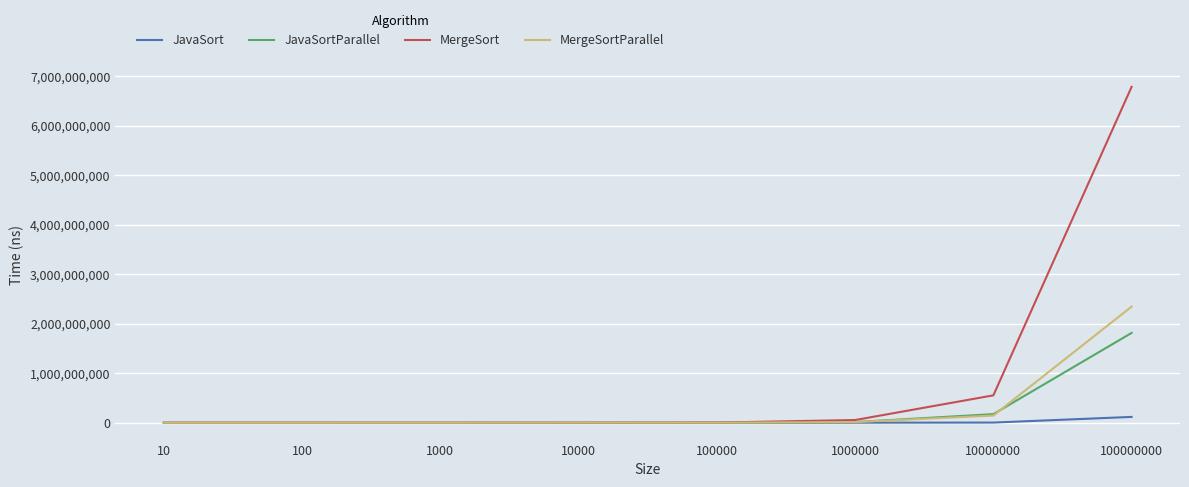

What is the highest value of the MergeSortParallel series?

2345472958